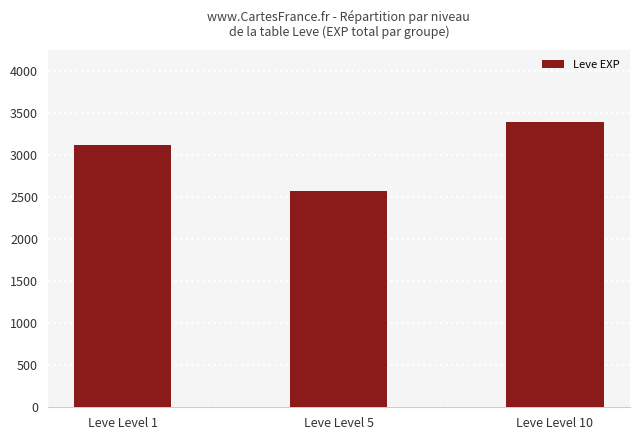

What is the minimum value shown in the chart?

2570